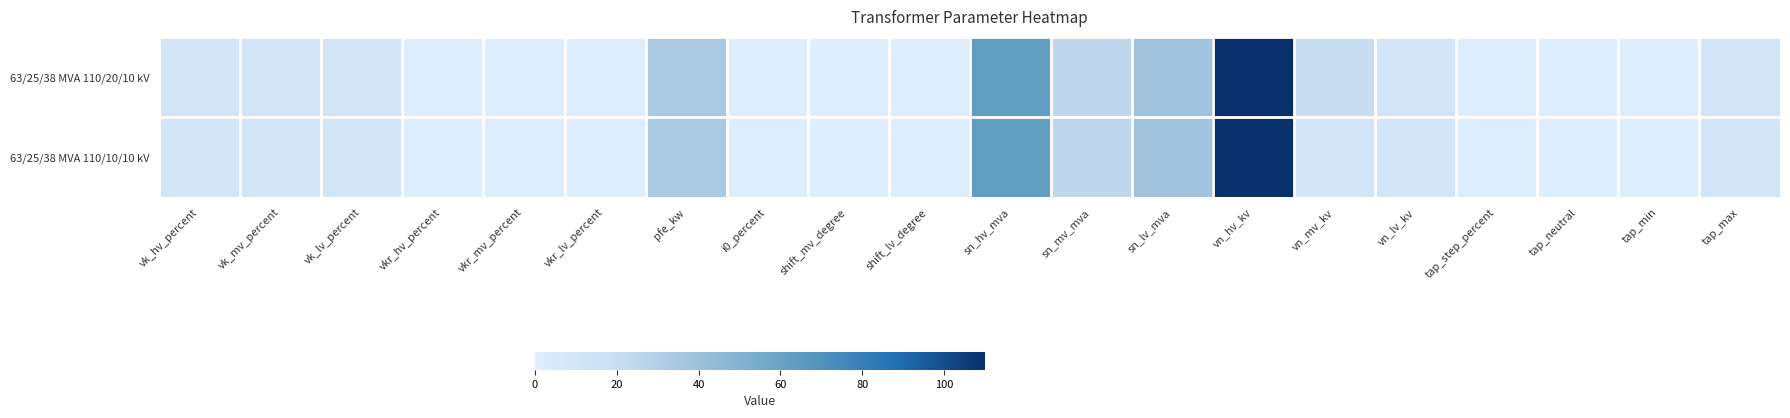

Which series changed the most between vn_lv_kv and tap_min?

63/25/38 MVA 110/20/10 kV